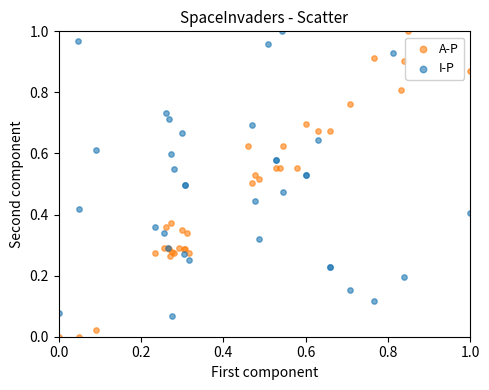

Which series has the widest spread of Y values?

A-P